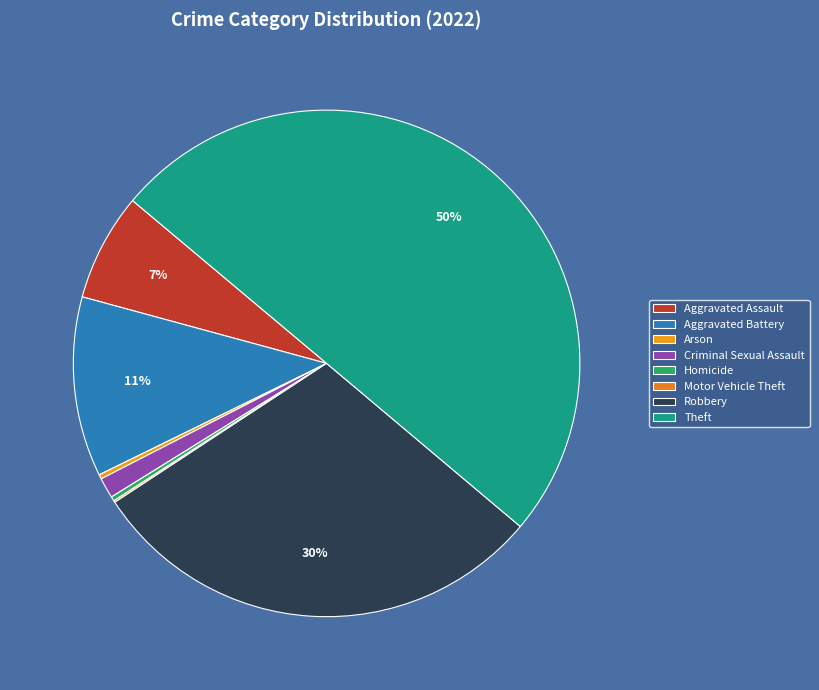

Combined, what portion of the pie is Motor Vehicle Theft and Arson?

0.4%